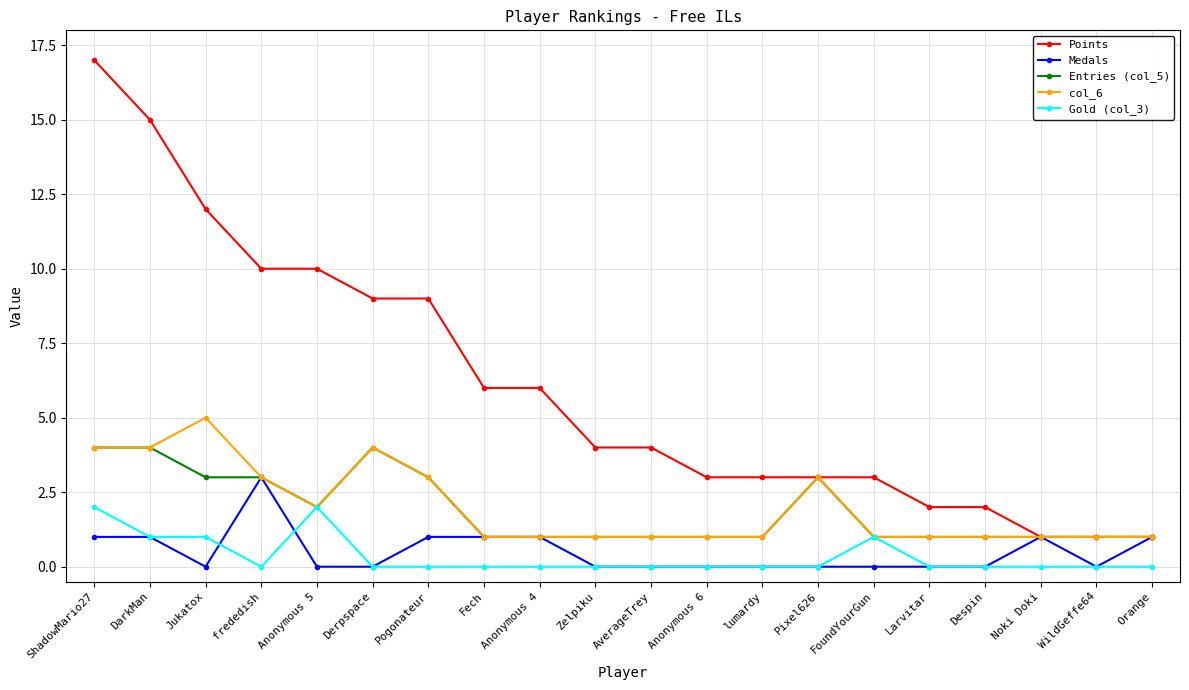

What is the average value of the col_6 series?

2